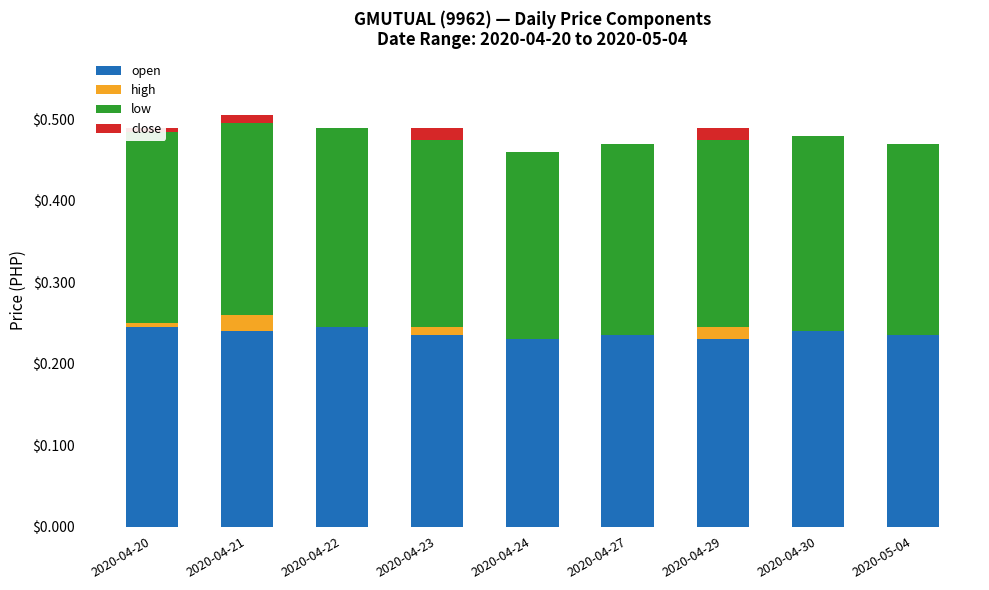

What is the total value across all series at 2020-04-22?

0.5